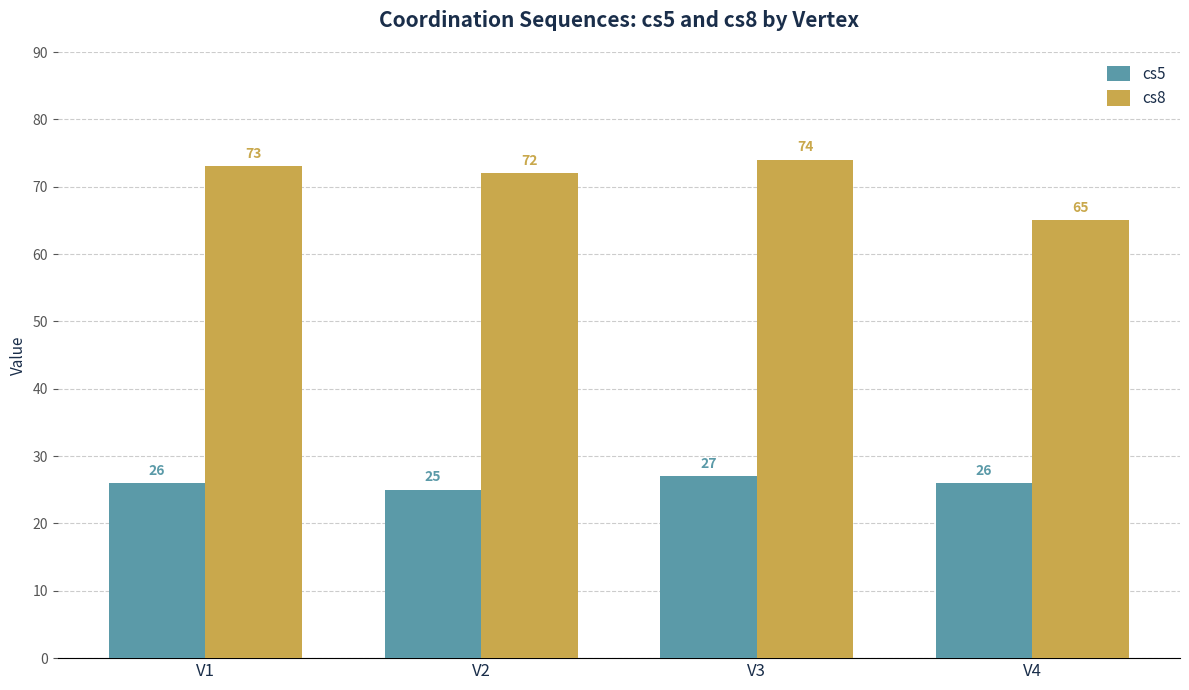

Reading left to right, extract all data points from this chart.

cs5: V1=26	V2=25	V3=27	V4=26
cs8: V1=73	V2=72	V3=74	V4=65